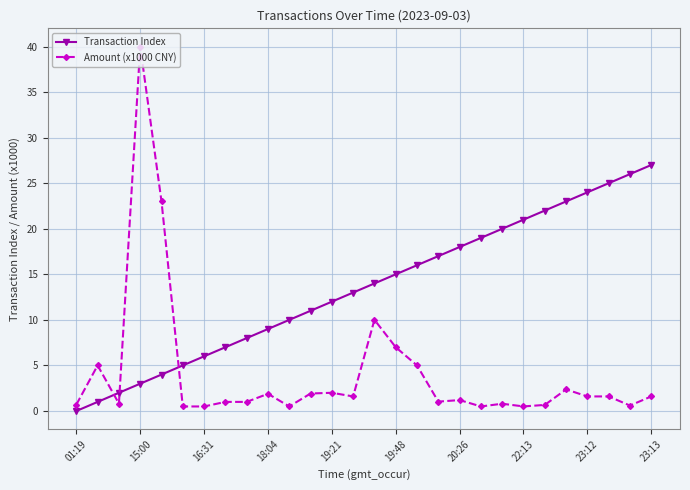

Does the chart display data point markers on the line(s)?

Yes